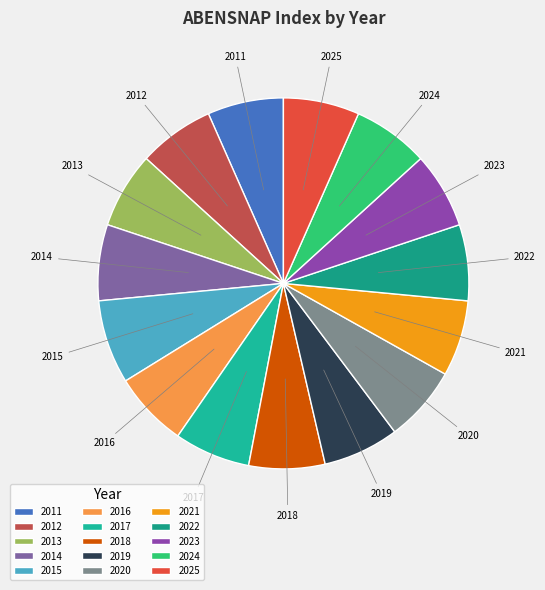

What is the largest slice in the pie chart?

2015